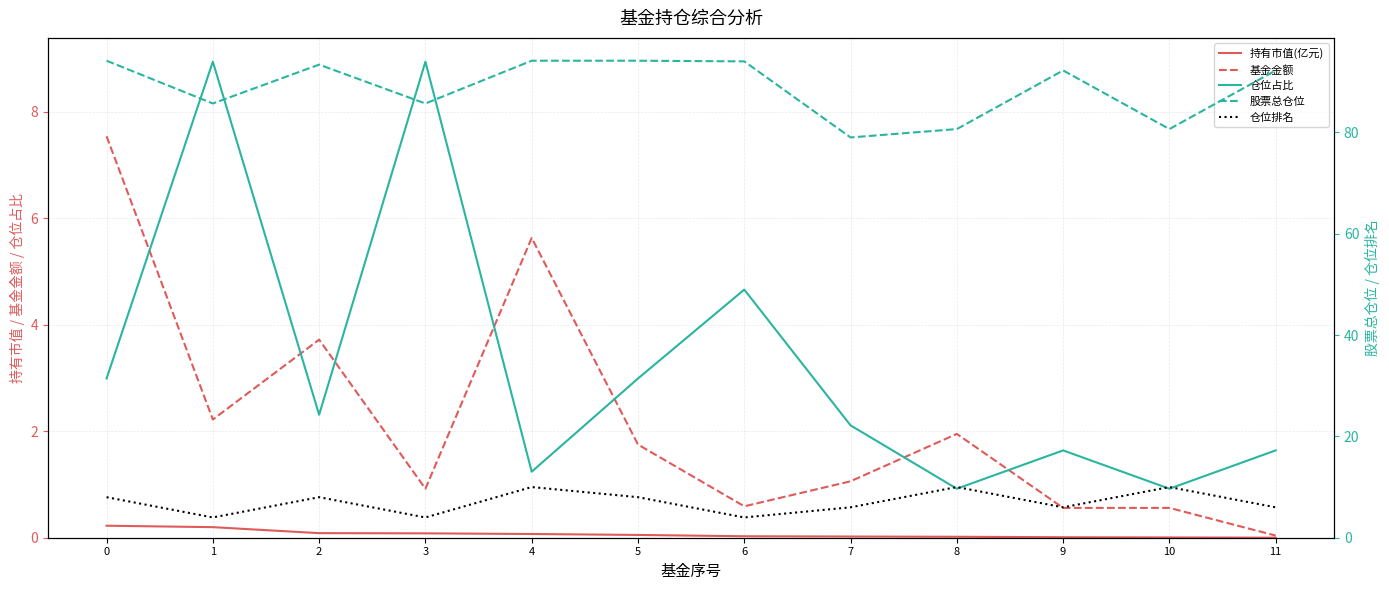

Between 8 and 11, which series saw the biggest shift?

股票总仓位